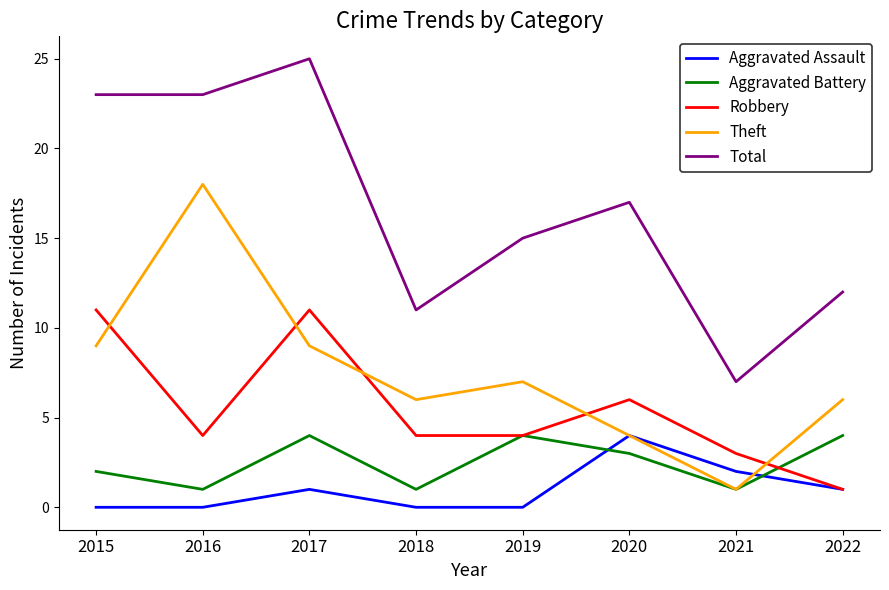

True or false: Robbery has a value of 4 at 2018.

True